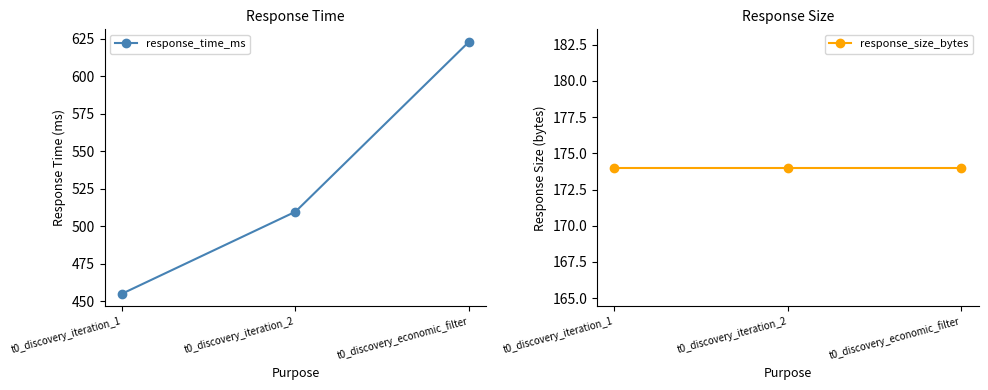

Count the number of categories in the chart.

3